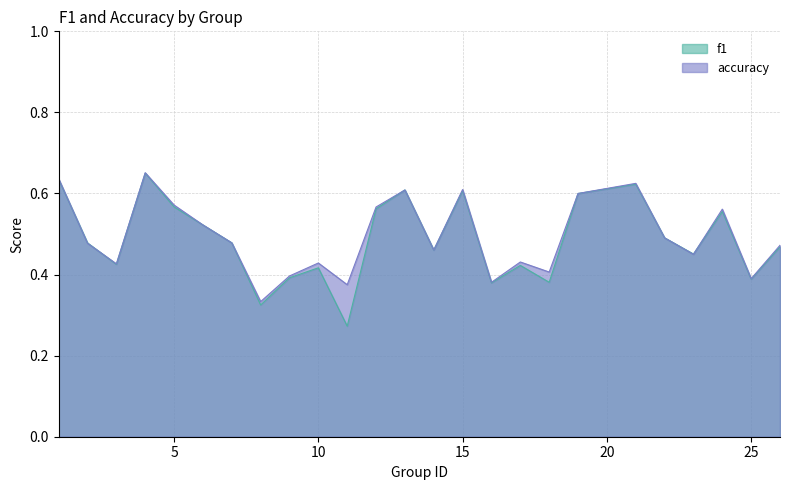

At how many categories does at least one series exceed 0?

25